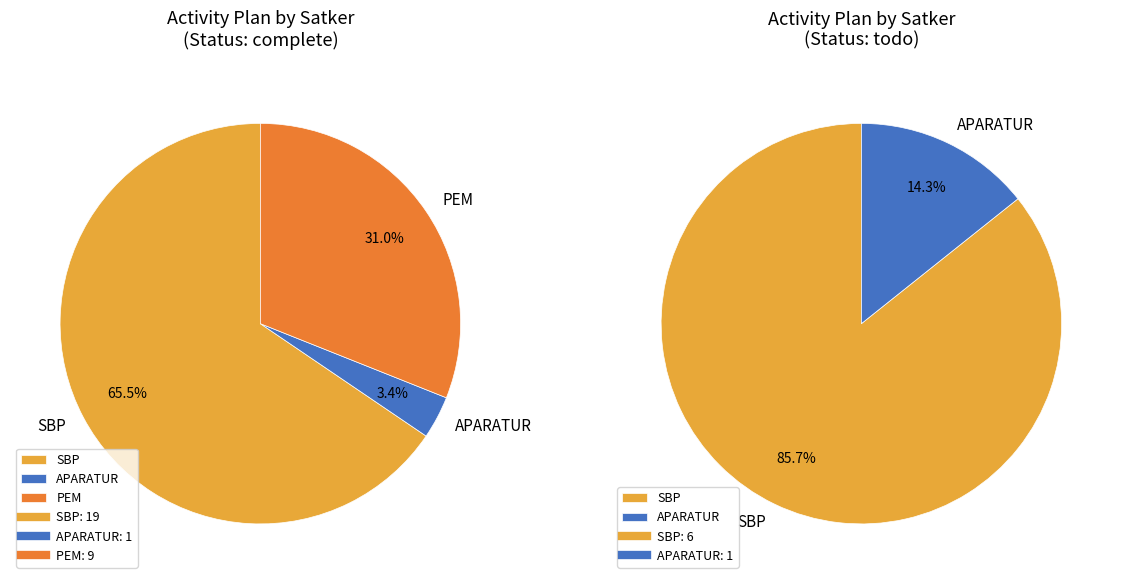

Rank the categories by value from highest to lowest.

SBP, PEM, APARATUR